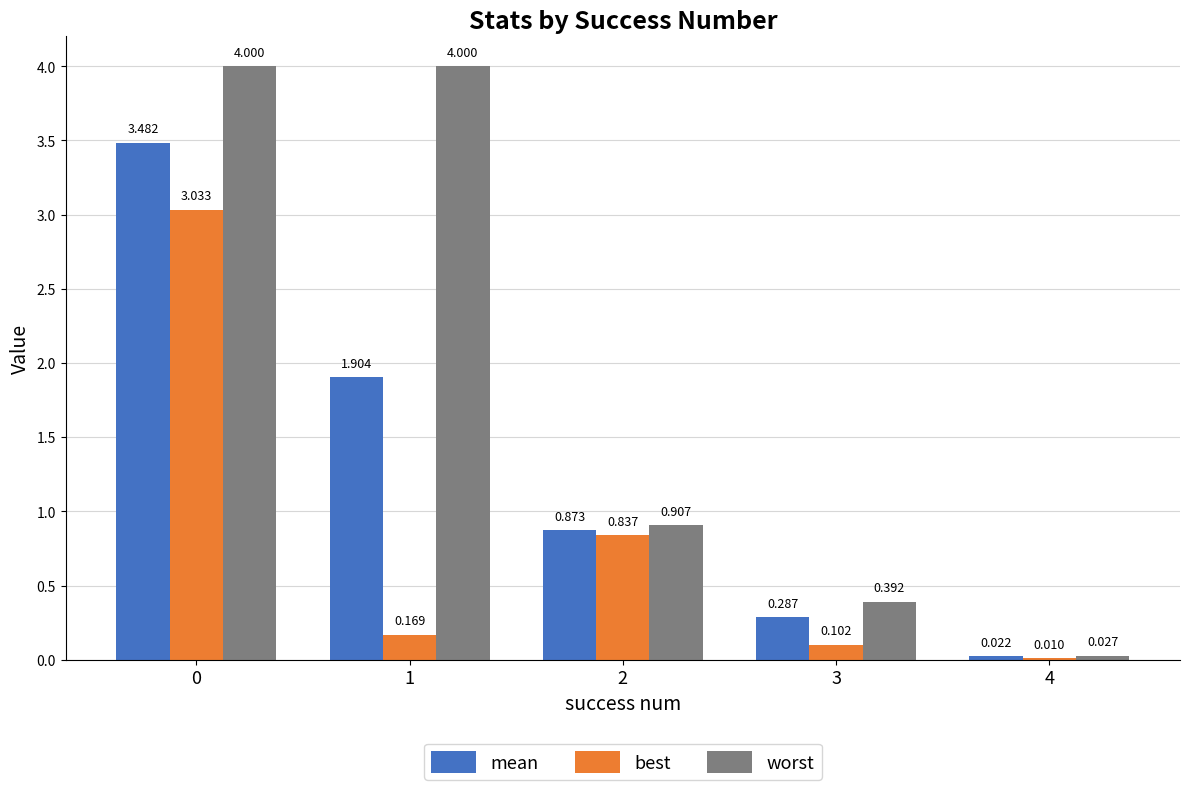

Between 1 and 3, which series saw the biggest shift?

worst